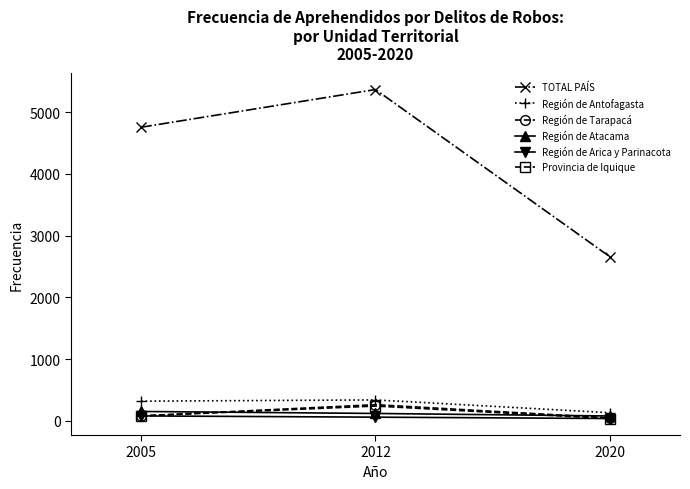

What is the maximum value shown in the chart?

5367